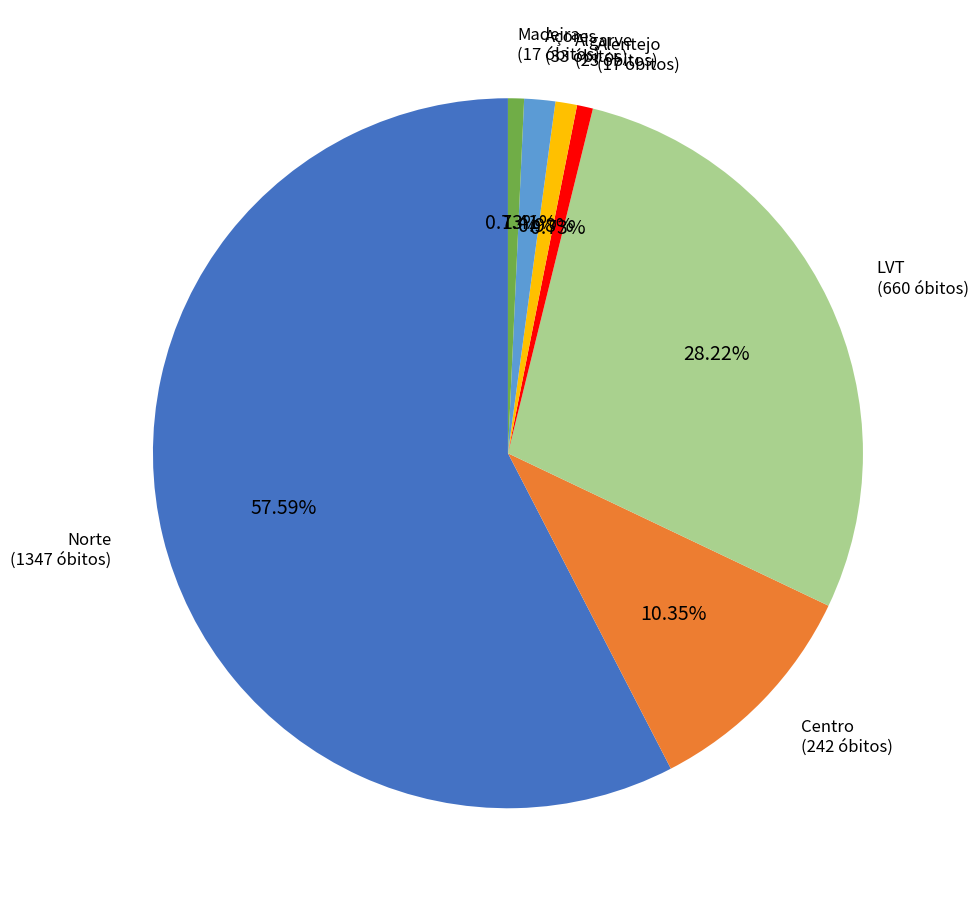

What portion of the pie excludes Madeira?

99.3%